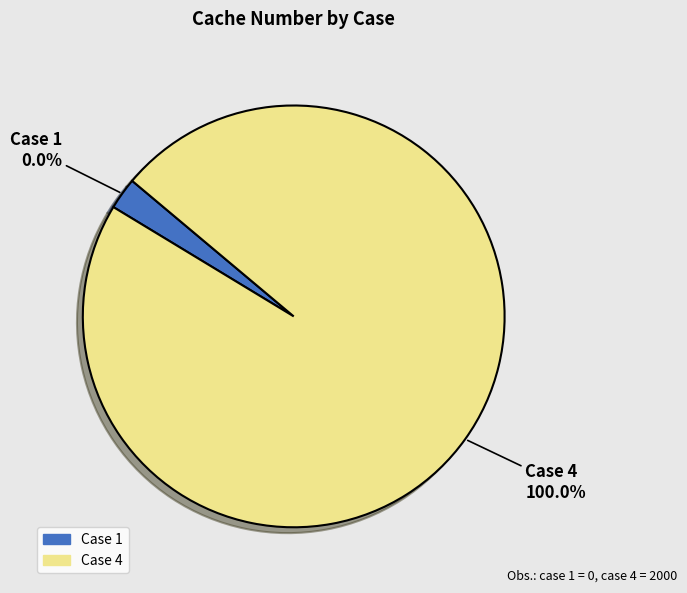

What is the majority slice?

4